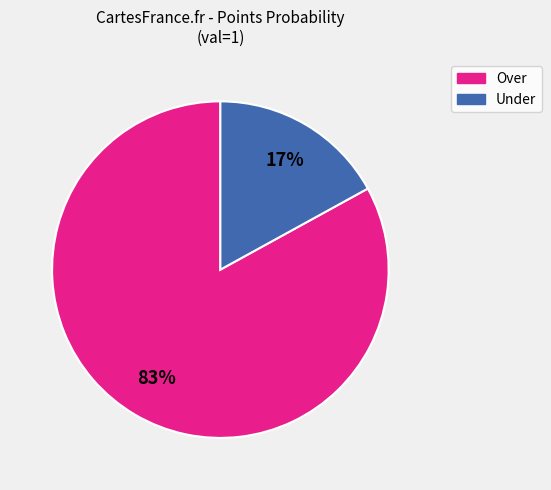

Rank the categories by value from highest to lowest.

Over, Under